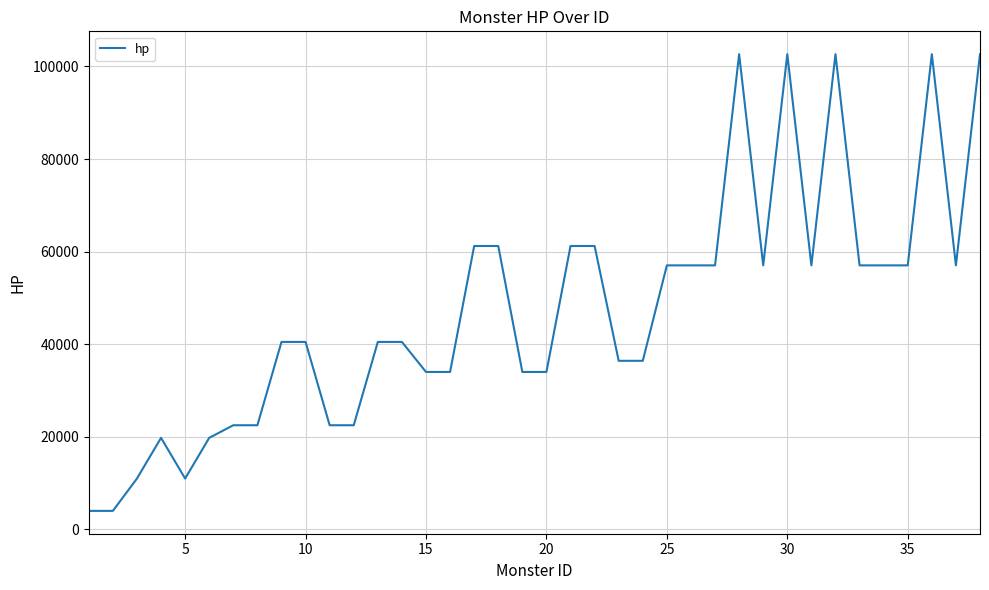

What is the maximum value shown in the chart?

102648